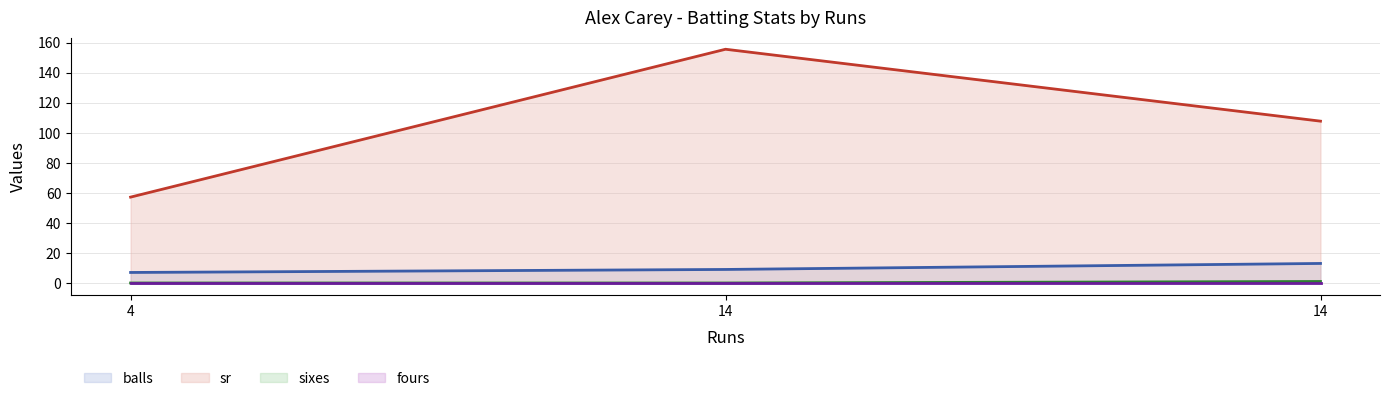

Is it true that sr equals 107.7 at 14?

True